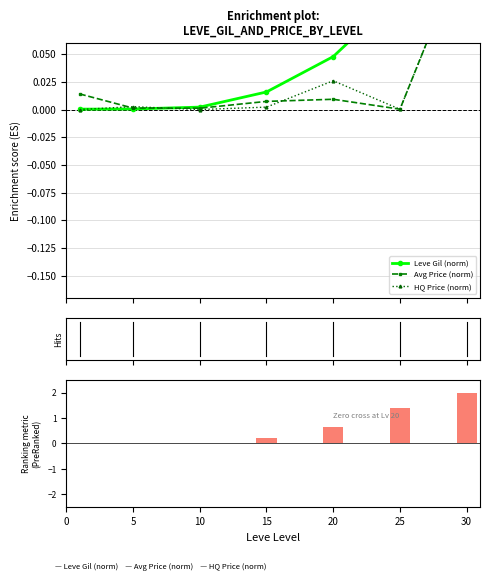

List the labels in order of HQ Price (norm) value, smallest first.

0, 10, 25, 15, 5, 20, 30